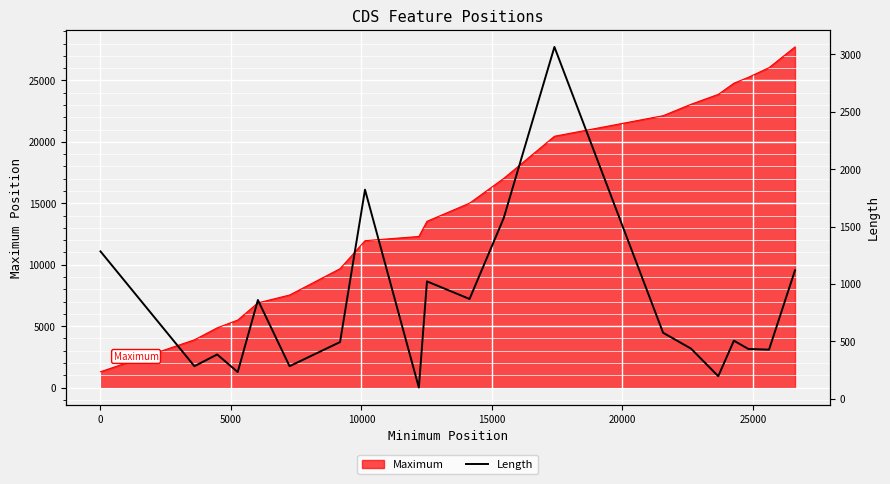

What is the sum of all values?

15981